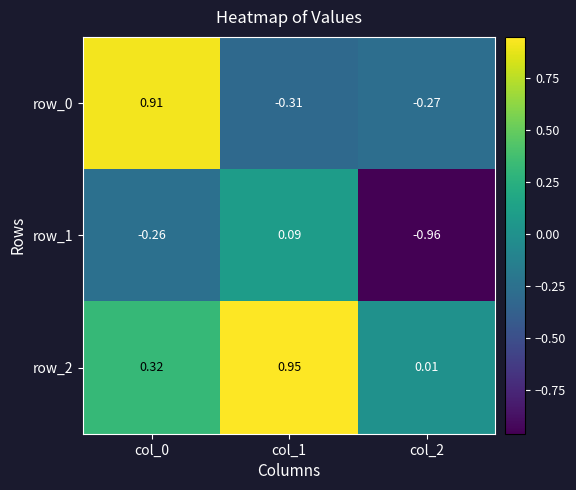

Is the value of row_0 at col_0 greater than the value of row_1 at col_2?

Yes